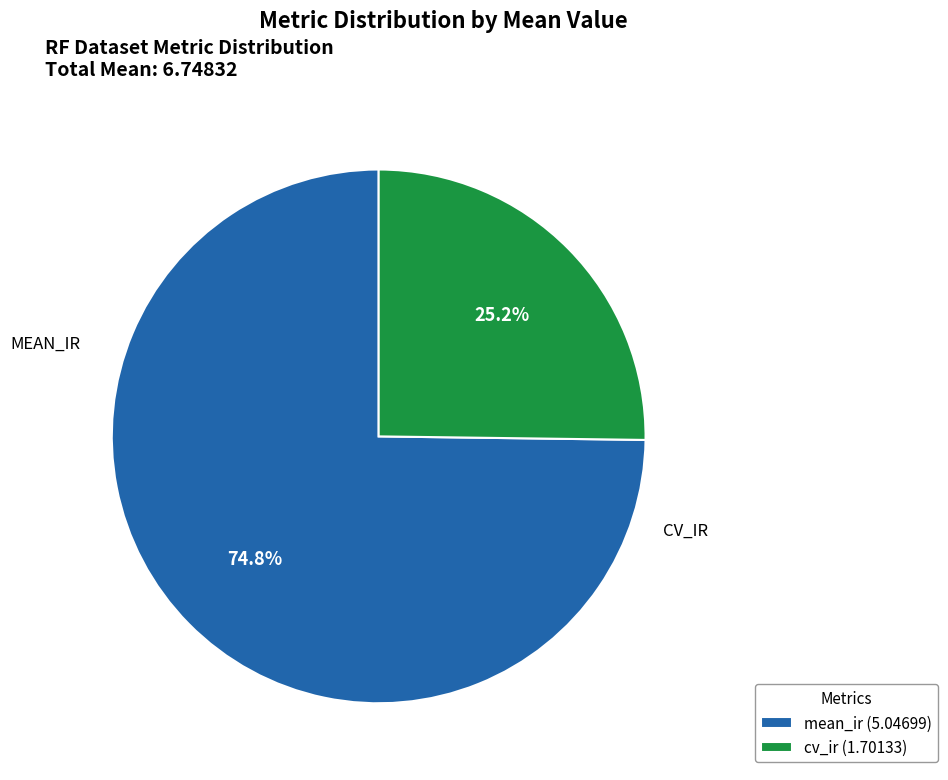

What percentage is the cv_ir slice, to the nearest percent?

25%